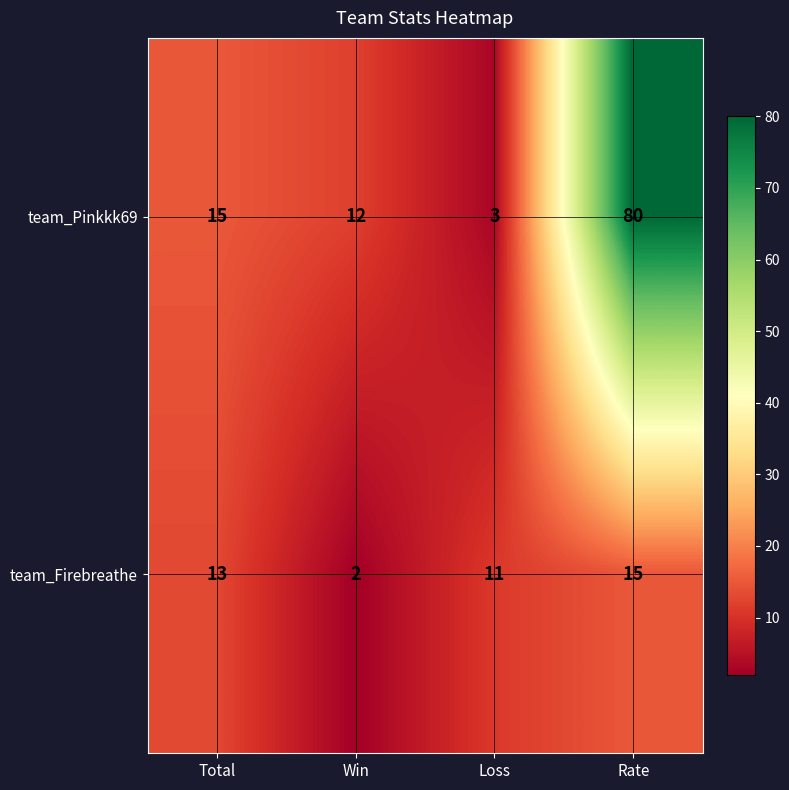

What is the difference between the team_Pinkkk69 values at Loss and Win?

9